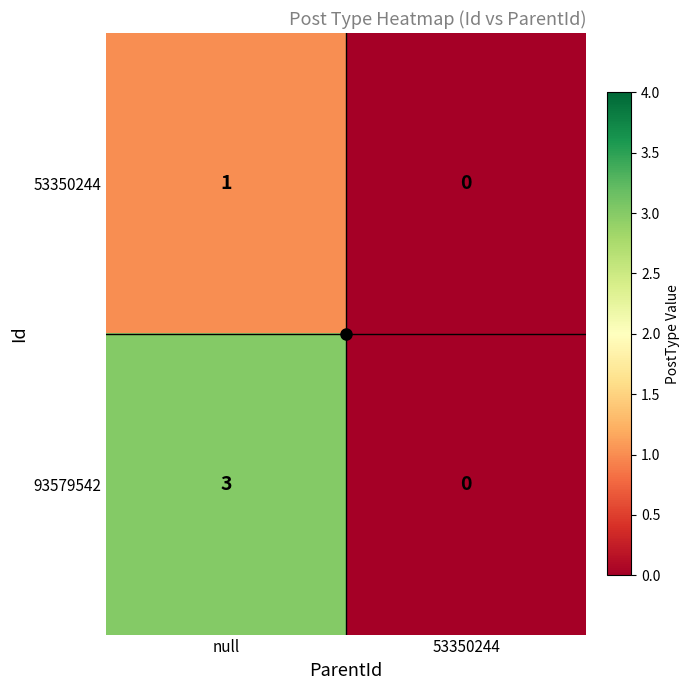

What is the difference between the 93579542 values at null and 53350244?

3